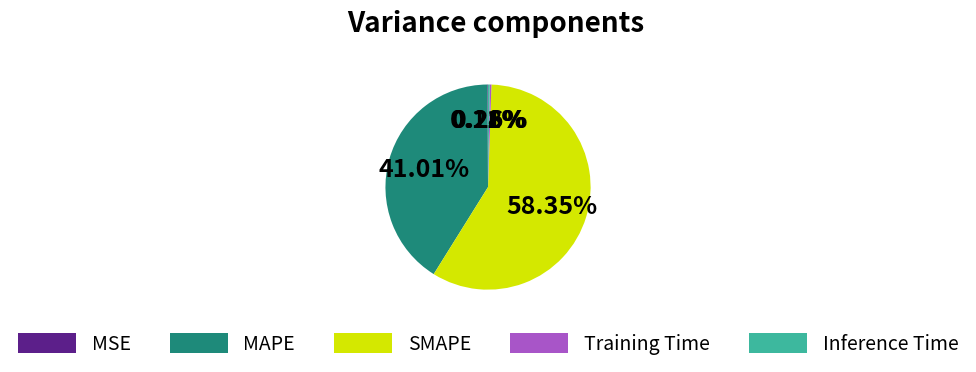

Which slice is the largest?

SMAPE